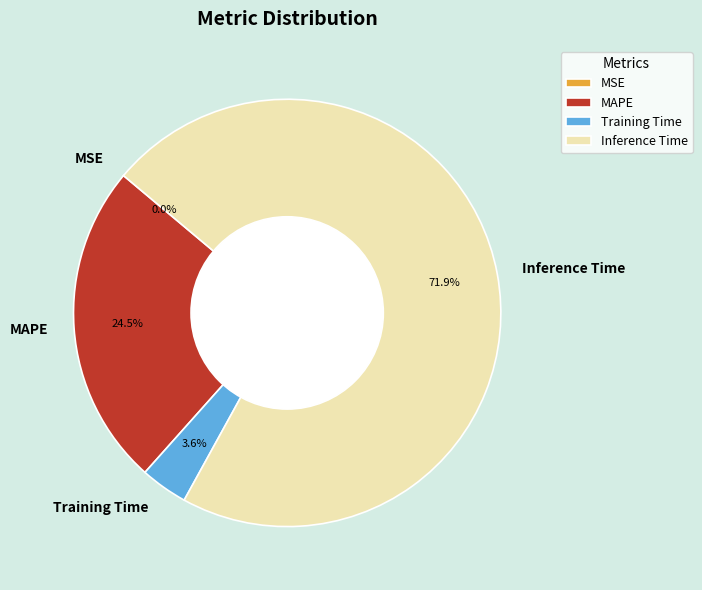

The MAPE slice represents 33% of the pie. True or false?

False